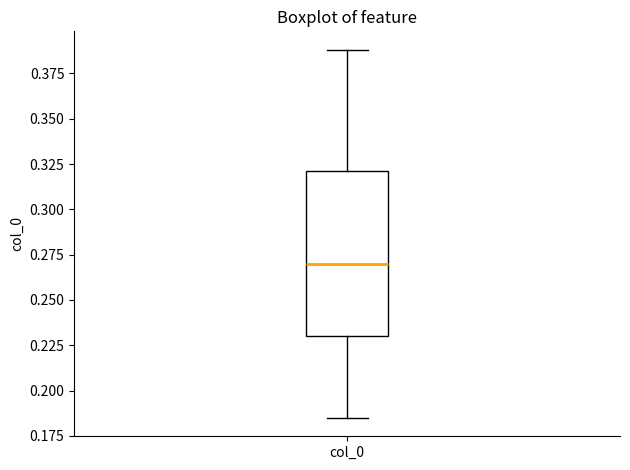

Where does the upper whisker of the box for col_0 end on the y-axis? The values are not printed on the chart, so give them approximately, as read against the axis.

0.390